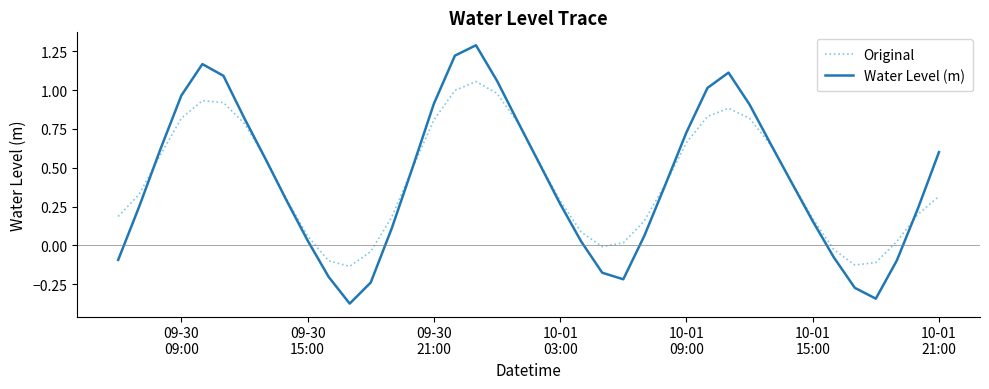

What is the maximum value for Water Level (m)?

1.3